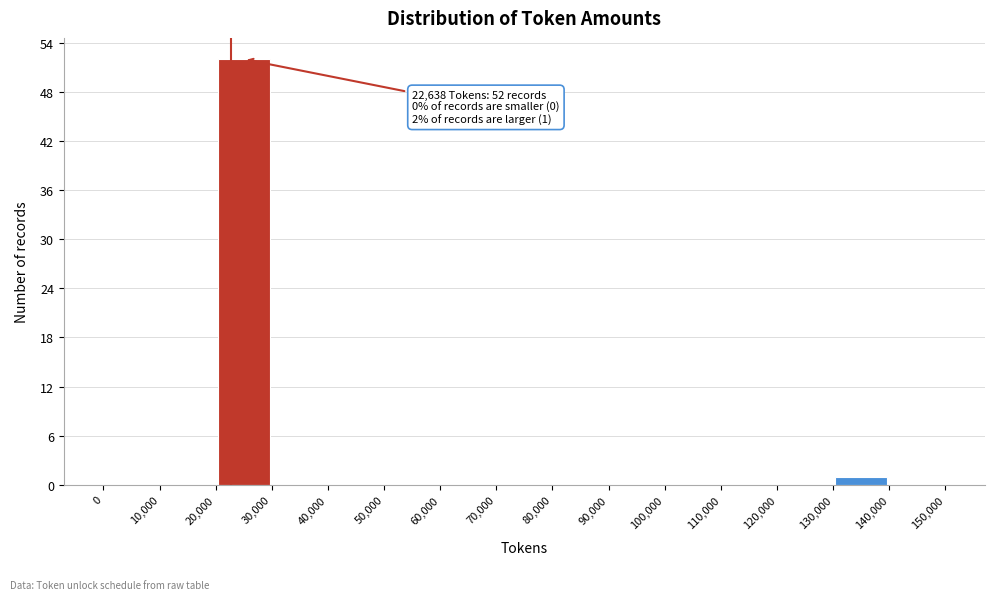

Over which range of the x-axis is the bar tallest?

20,000 to 30,000